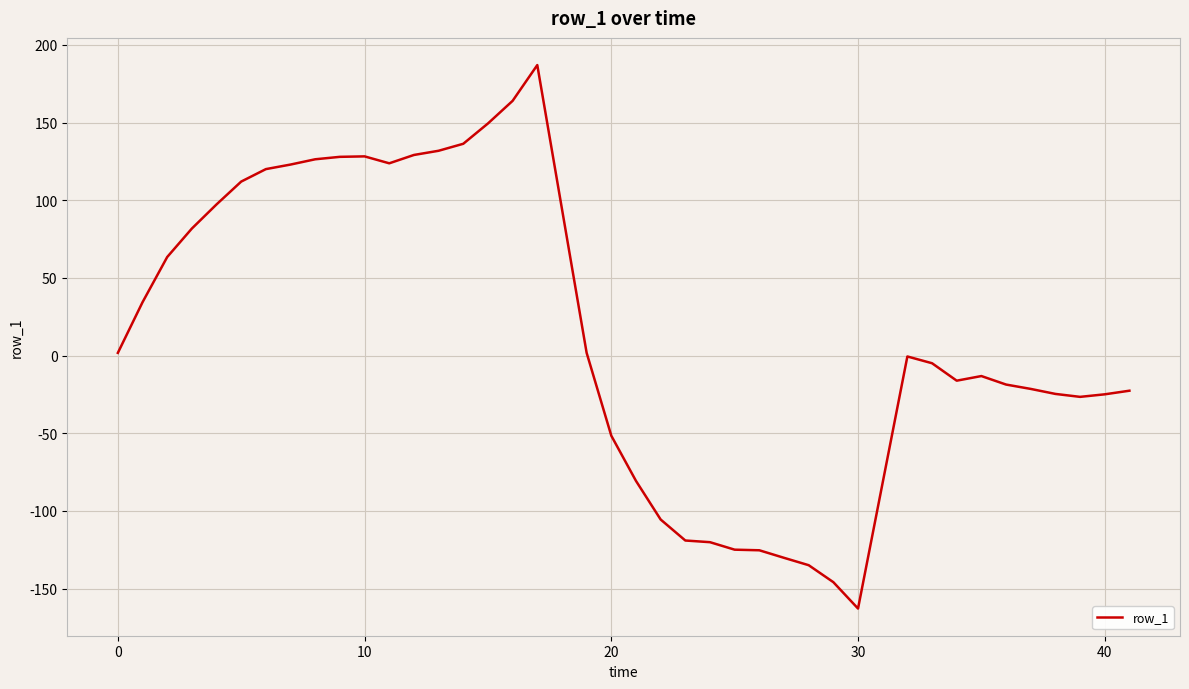

What is the minimum value shown in the chart?

-162.9